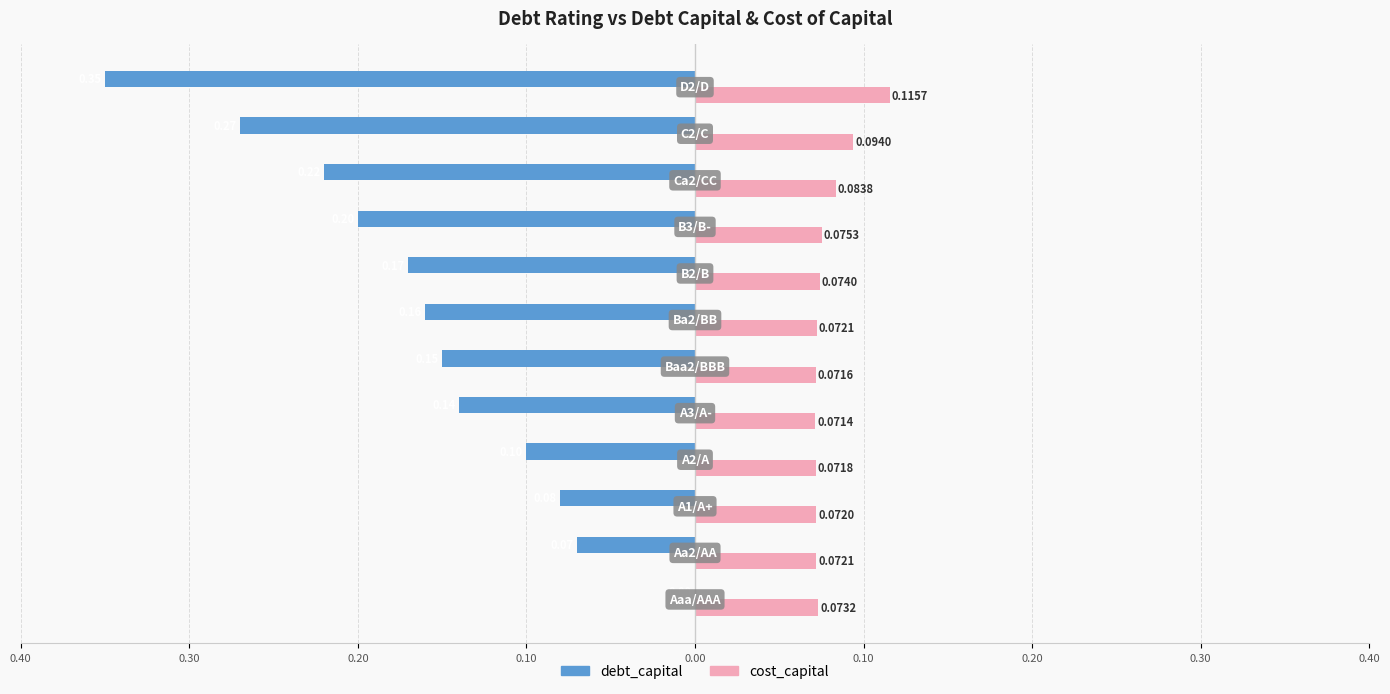

How many cost_capital values are between 0 and 1?

12